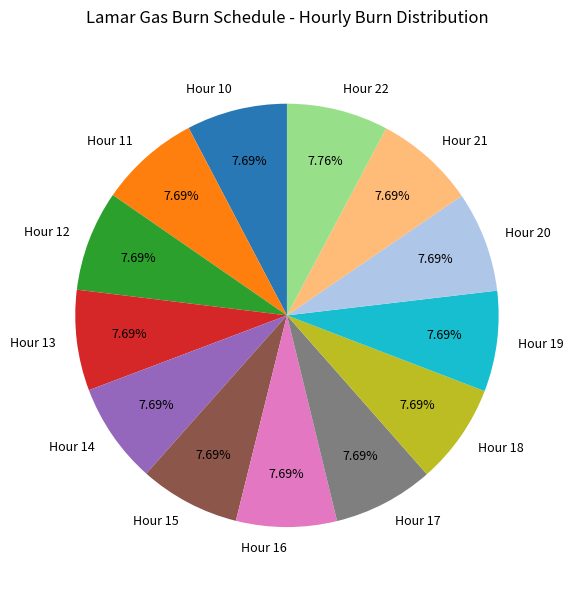

Combined, do Hour 19 and Hour 10 account for over 50%?

No